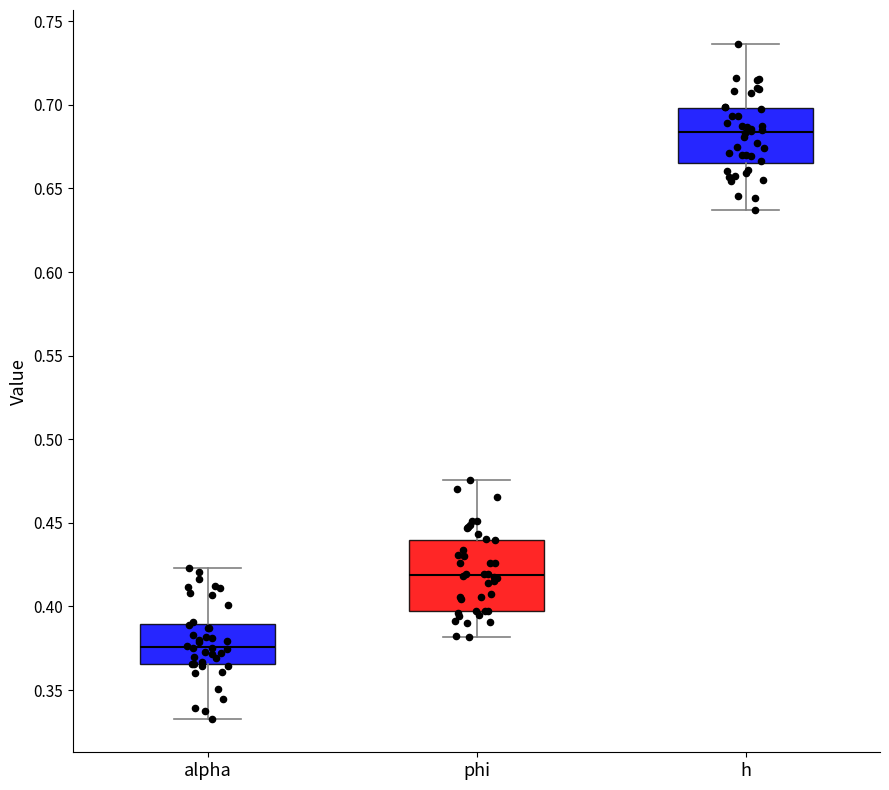

Reading left to right, read every box against the y-axis: the position of its median line, the range the box covers, and the ends of its whiskers. The values are not printed on the chart, so give them approximately, as read against the axis.

alpha: median 0.375, box 0.365 to 0.390, whiskers 0.335 to 0.425
phi: median 0.420, box 0.400 to 0.440, whiskers 0.380 to 0.475
h: median 0.685, box 0.665 to 0.700, whiskers 0.635 to 0.735